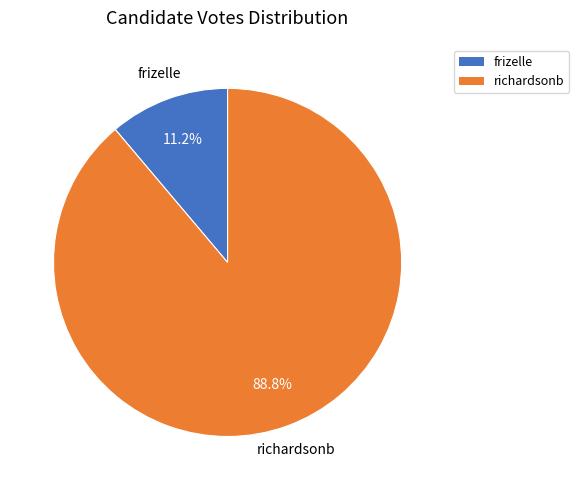

Between frizelle and richardsonb, which is larger?

richardsonb